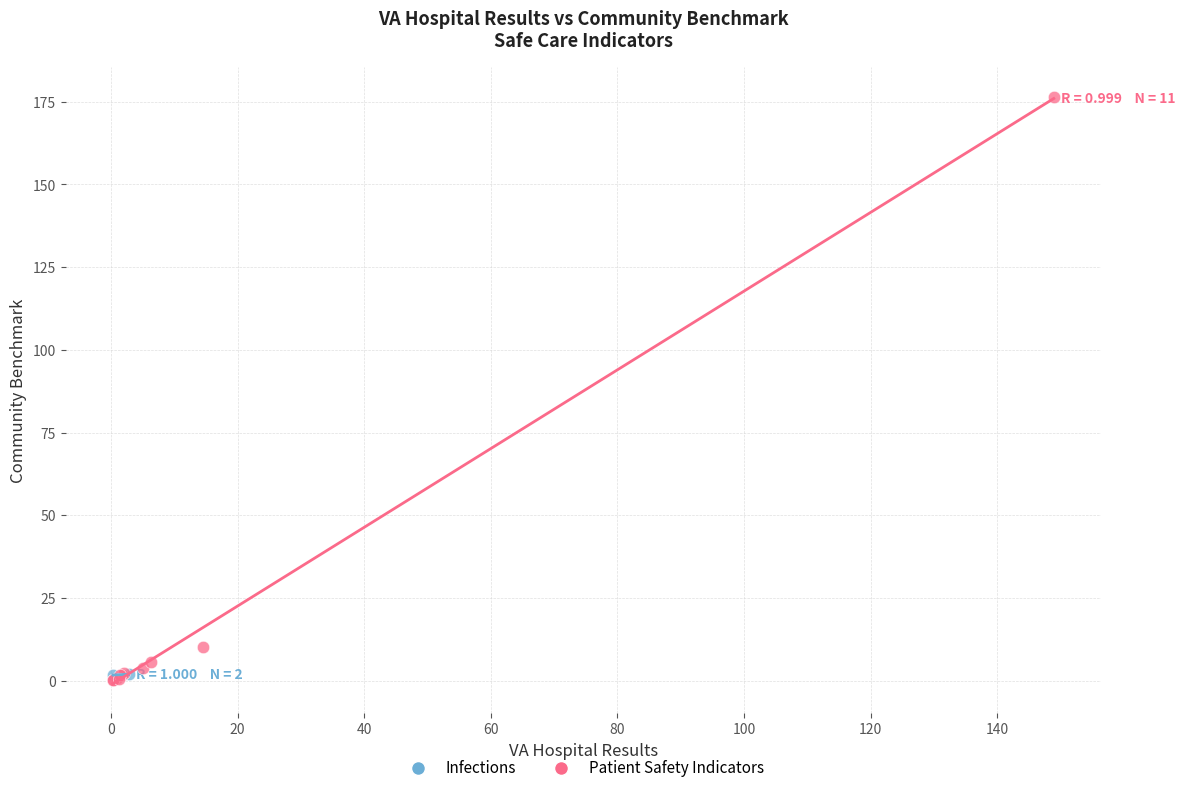

What are all the series names shown in the legend?

Infections, Patient Safety Indicators